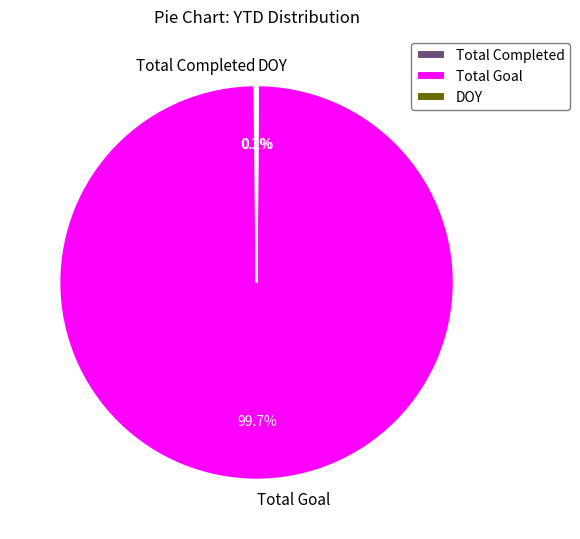

What is the majority slice?

Total Goal